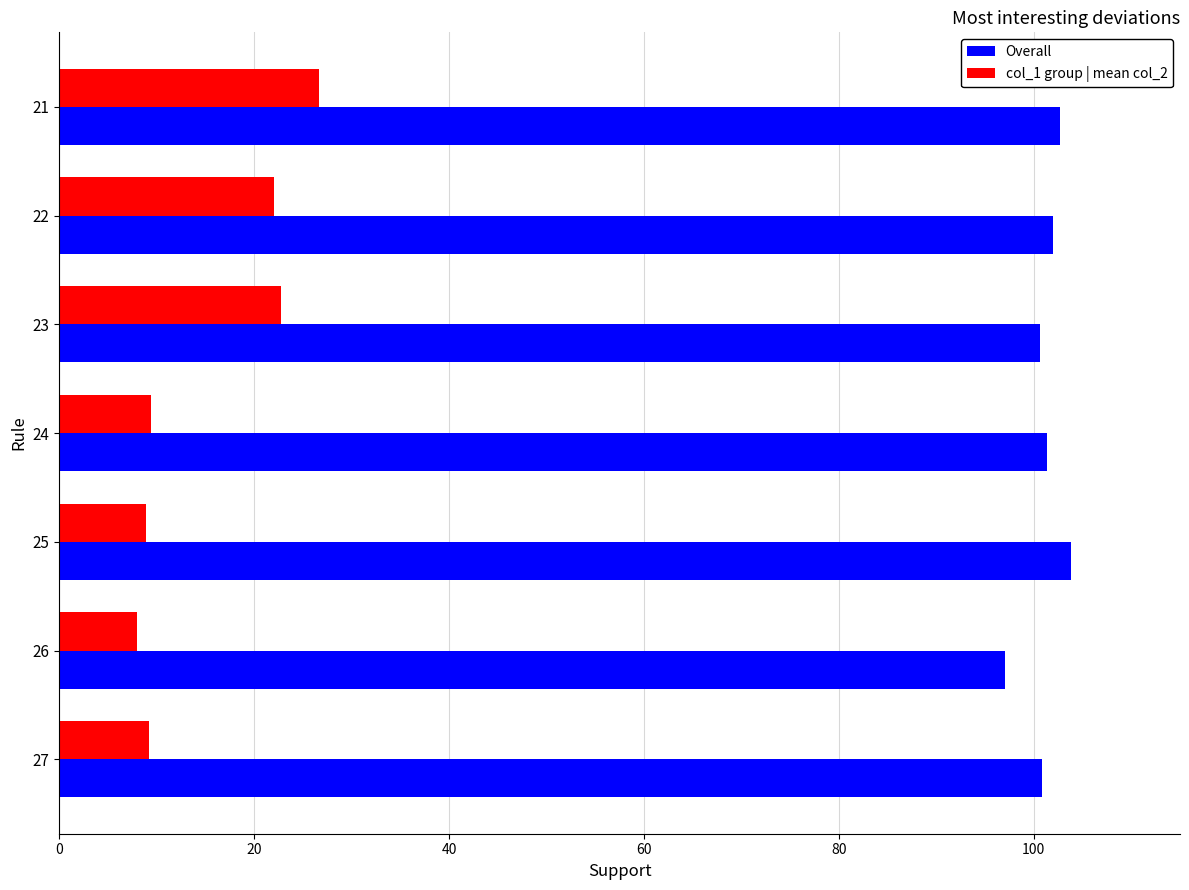

Which series has the widest spread of values?

col_1 group | mean col_2